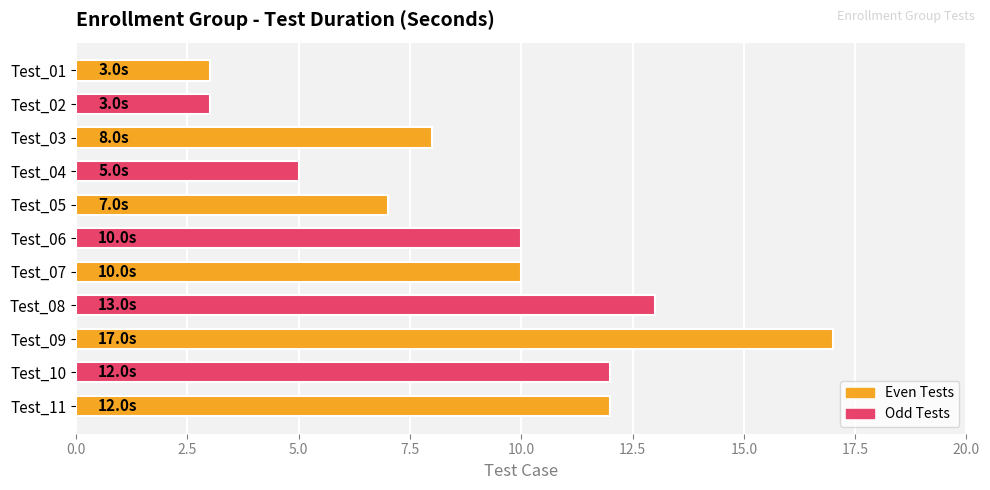

Reading top to bottom, extract all data points from this chart.

3	3	8	5	7	10	10	13	17	12	12